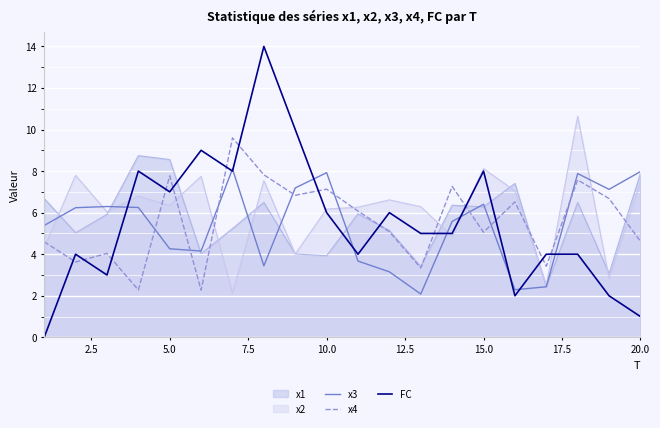

What is the maximum value for x3?

8.1